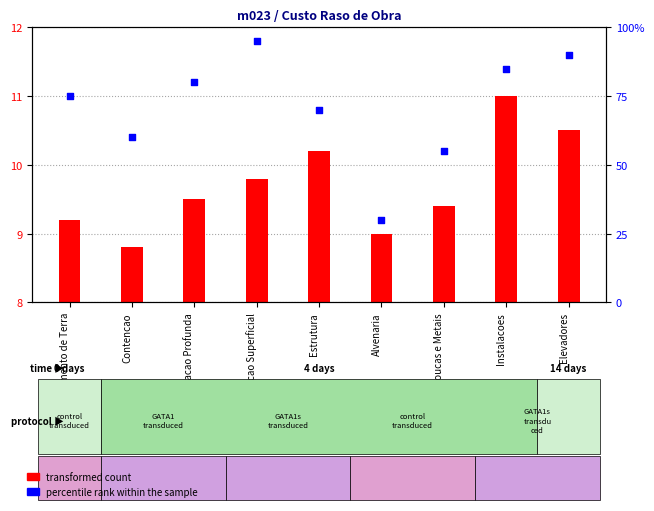

Between Contencao and Fundacao Superficial, which is larger?

Fundacao Superficial